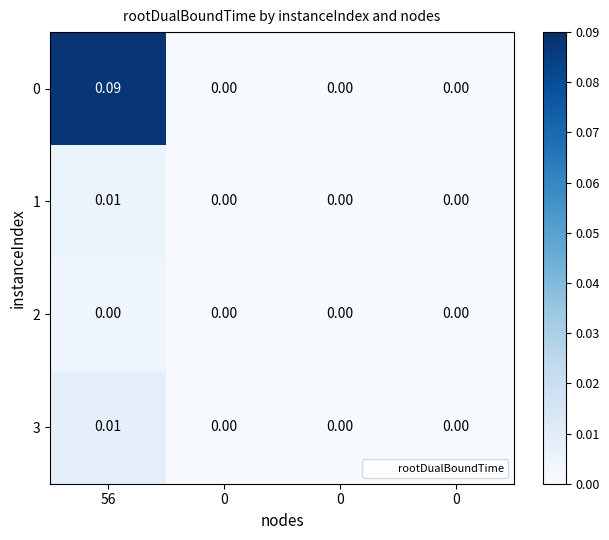

How many values in the 0 series exceed 0?

1